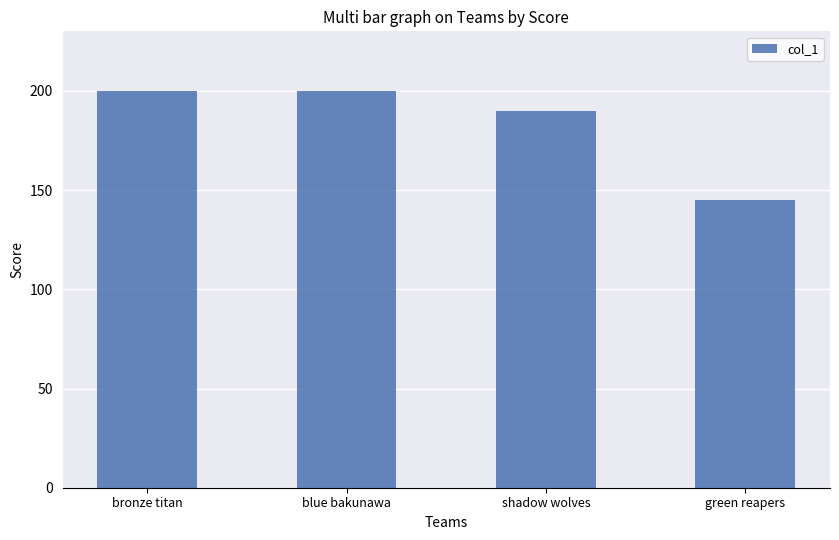

The value at shadow wolves is 190. True or false?

True